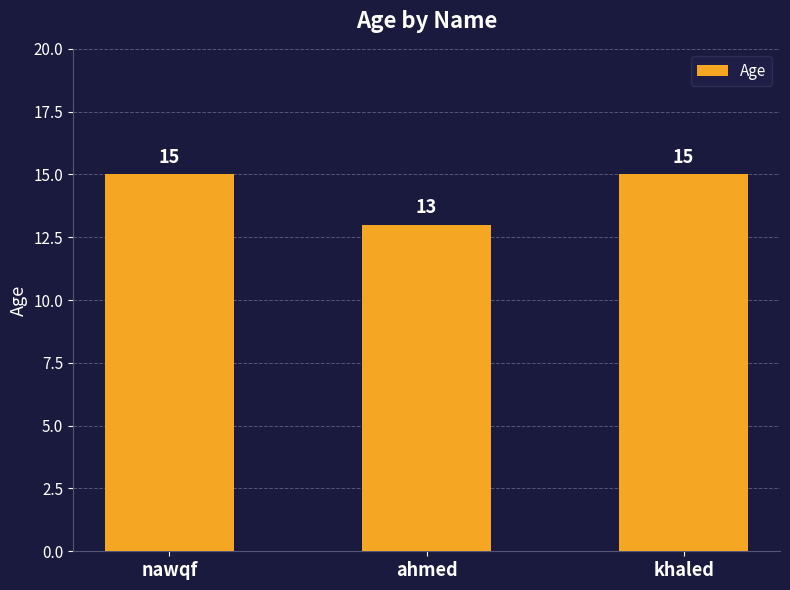

True or false: the data shows 22 at ahmed.

False